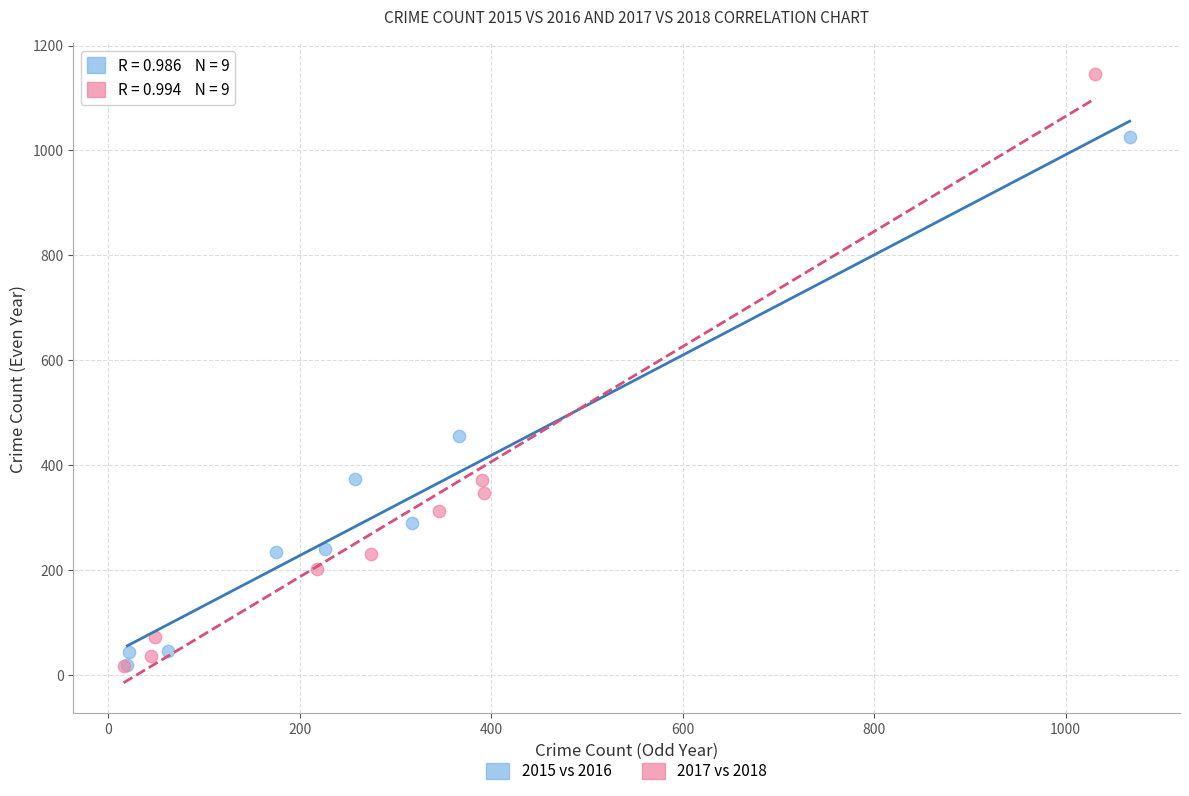

Which series has the largest Y range (max minus min)?

2017 vs 2018